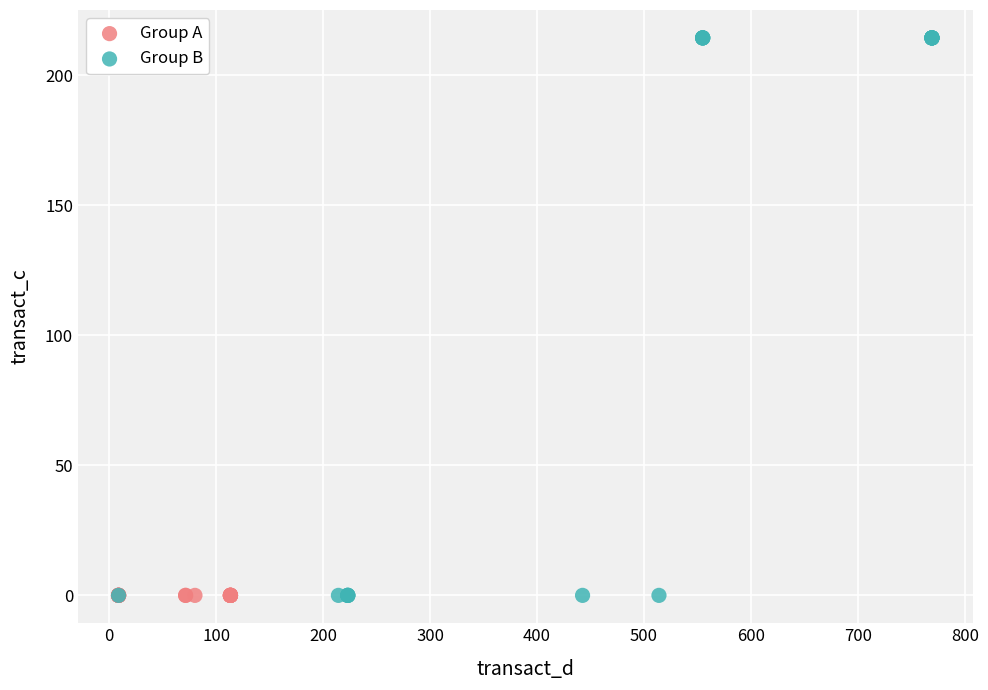

Which series contains the highest Y value?

Group B